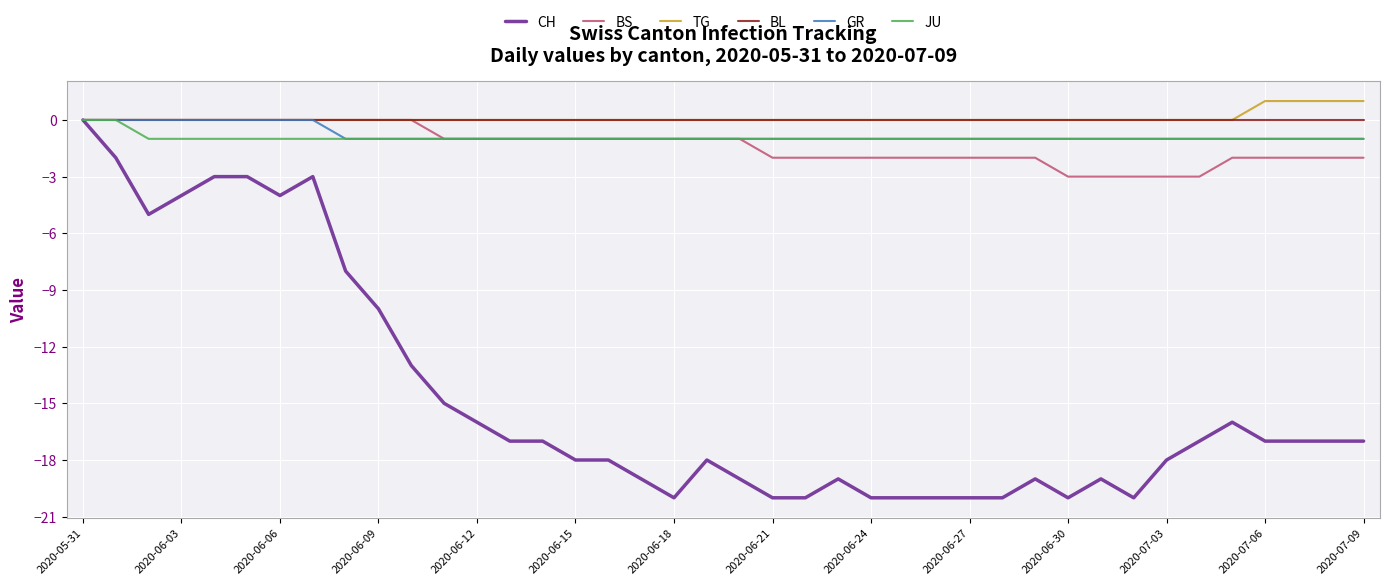

Reading left to right, transcribe all the data shown in this chart.

CH: 0	-2	-5	-4	-3	-3	-4	-3	-8	-10	-13	-15	-16	-17	-17	-18	-18	-19	-20	-18	-19	-20	-20	-19	-20	-20	-20	-20	-20	-19	-20	-19	-20	-18	-17	-16	-17	-17	-17	-17
BS: 0	0	0	0	0	0	0	0	0	0	0	-1	-1	-1	-1	-1	-1	-1	-1	-1	-1	-2	-2	-2	-2	-2	-2	-2	-2	-2	-3	-3	-3	-3	-3	-2	-2	-2	-2	-2
TG: 0	0	0	0	0	0	0	0	0	0	0	0	0	0	0	0	0	0	0	0	0	0	0	0	0	0	0	0	0	0	0	0	0	0	0	0	1	1	1	1
BL: 0	0	0	0	0	0	0	0	0	0	0	0	0	0	0	0	0	0	0	0	0	0	0	0	0	0	0	0	0	0	0	0	0	0	0	0	0	0	0	0
GR: 0	0	0	0	0	0	0	0	-1	-1	-1	-1	-1	-1	-1	-1	-1	-1	-1	-1	-1	-1	-1	-1	-1	-1	-1	-1	-1	-1	-1	-1	-1	-1	-1	-1	-1	-1	-1	-1
JU: 0	0	-1	-1	-1	-1	-1	-1	-1	-1	-1	-1	-1	-1	-1	-1	-1	-1	-1	-1	-1	-1	-1	-1	-1	-1	-1	-1	-1	-1	-1	-1	-1	-1	-1	-1	-1	-1	-1	-1